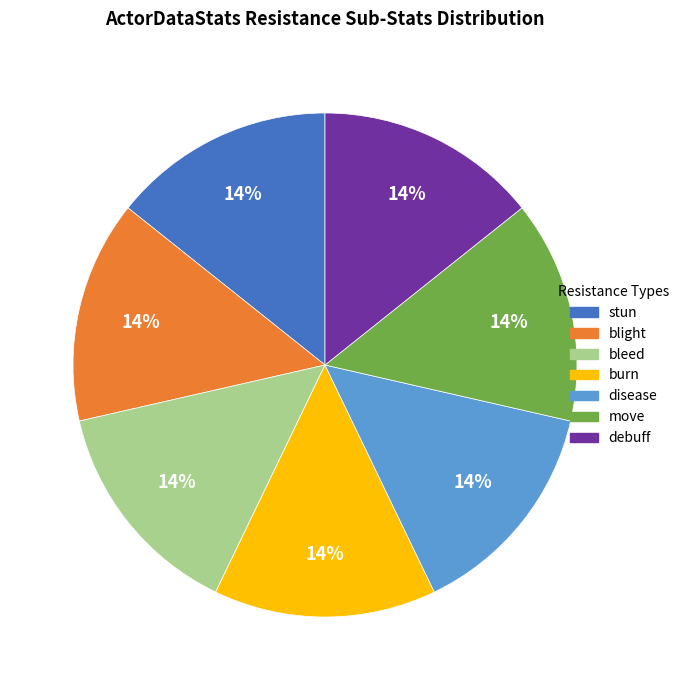

Is it true that stun is 14% of the pie?

True